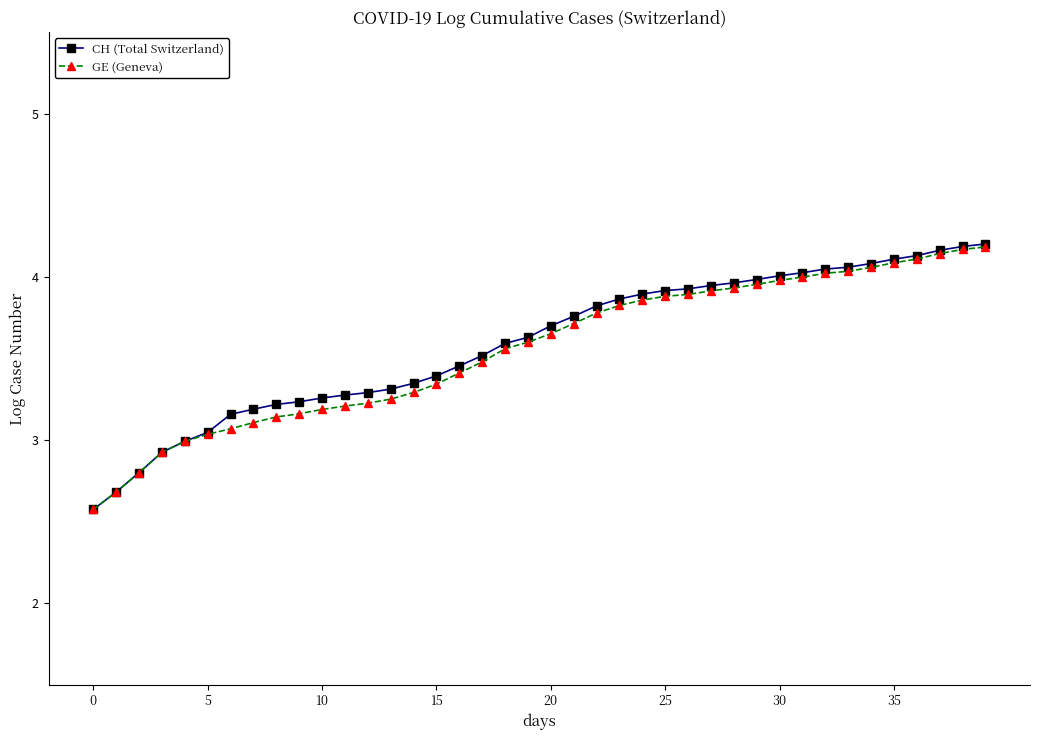

What is the maximum value shown in the chart?

4.2